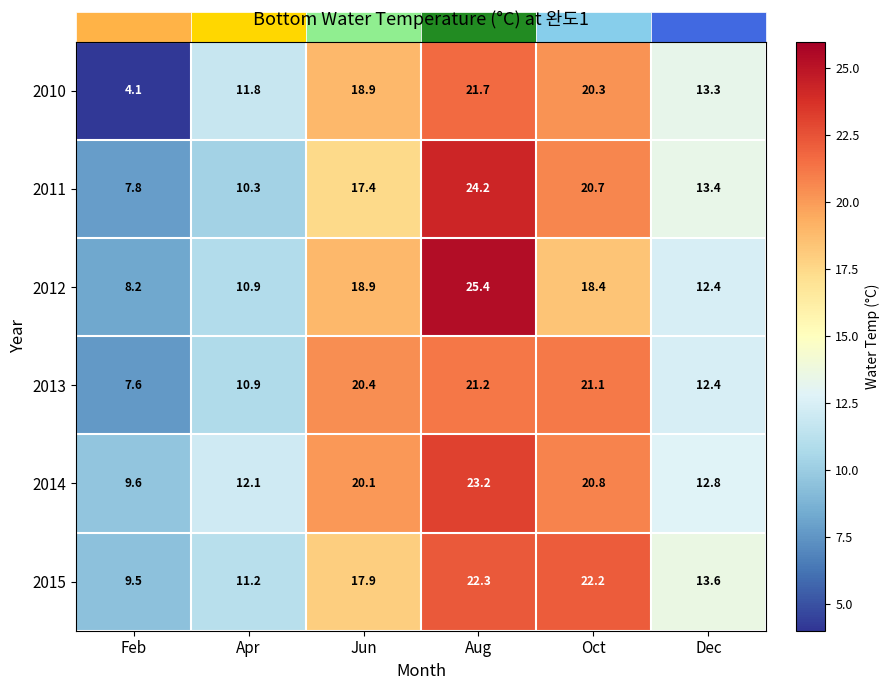

What is the average value of the 2015 series?

16.1